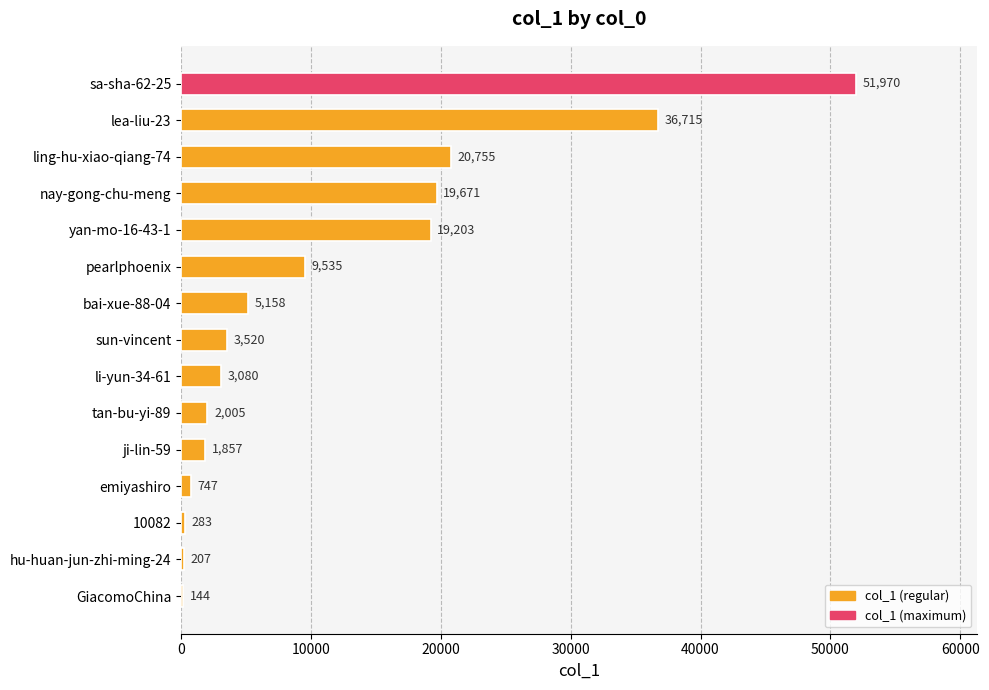

Reading top to bottom, list all the values displayed in this chart.

sa-sha-62-25=51970	lea-liu-23=36715	ling-hu-xiao-qiang-74=20755	nay-gong-chu-meng=19671	yan-mo-16-43-1=19203	pearlphoenix=9535	bai-xue-88-04=5158	sun-vincent=3520	li-yun-34-61=3080	tan-bu-yi-89=2005	ji-lin-59=1857	emiyashiro=747	10082=283	hu-huan-jun-zhi-ming-24=207	GiacomoChina=144